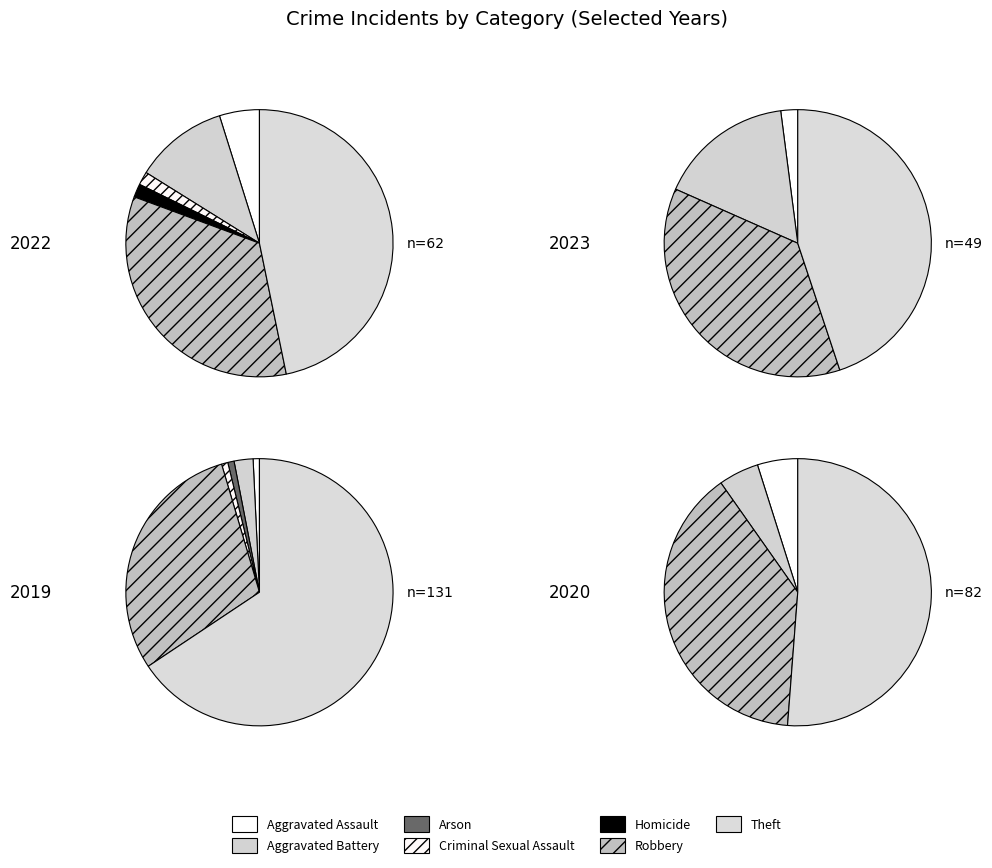

Combined, do values_2020 and 6 account for over 50%?

No